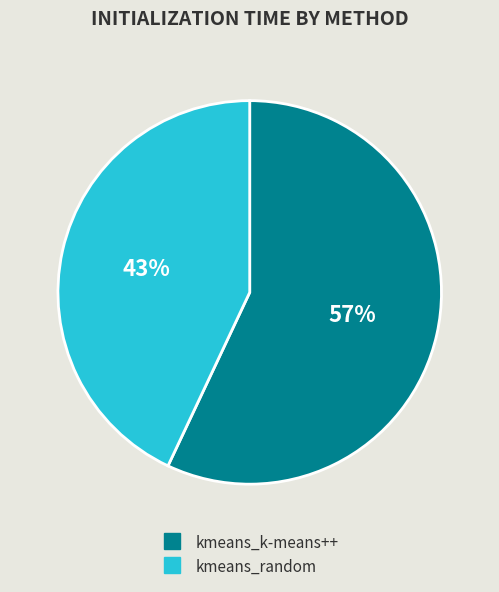

Do kmeans_k-means++ and kmeans_random together represent more than half of the pie?

Yes